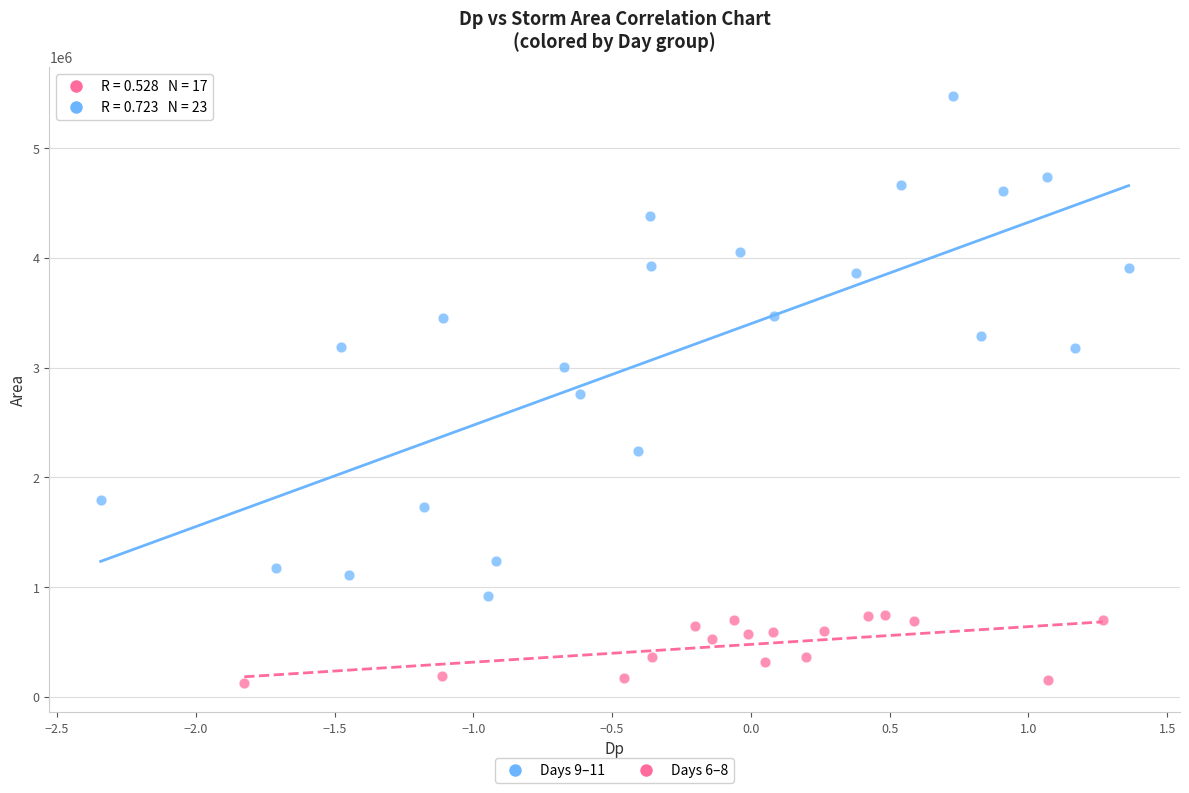

Which series reaches the minimum Y coordinate?

Days 6–8